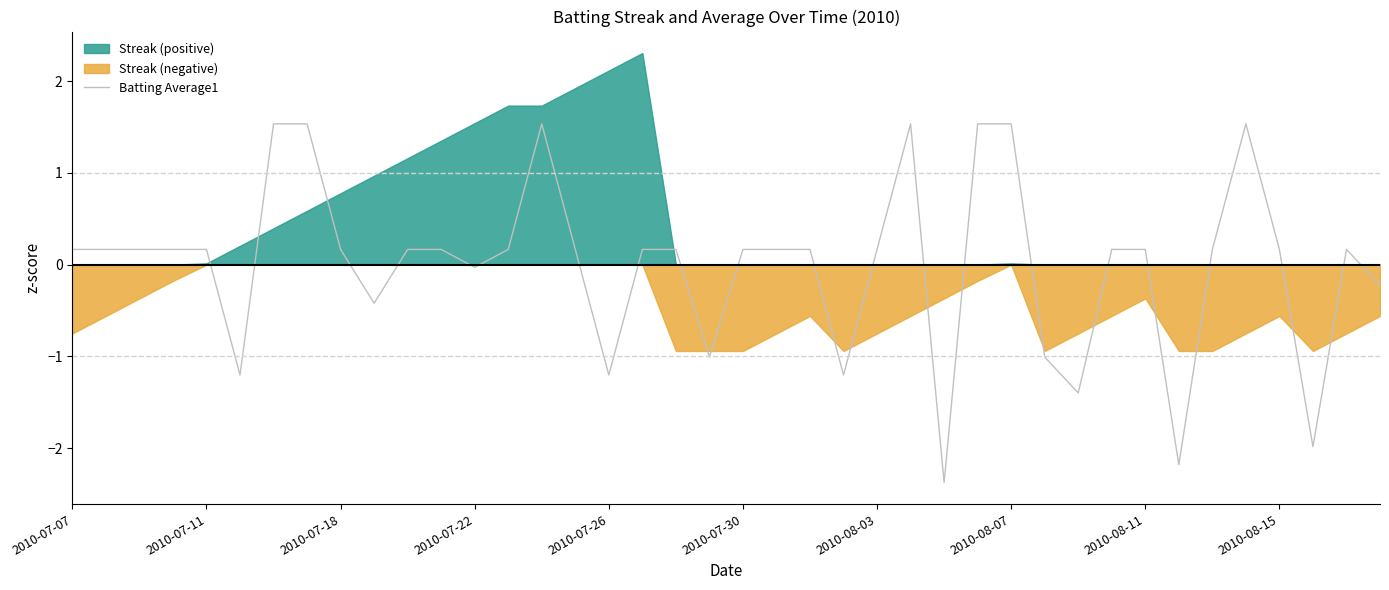

The value of Batting Average1 at 2010-07-07 is 0.2. True or false?

True